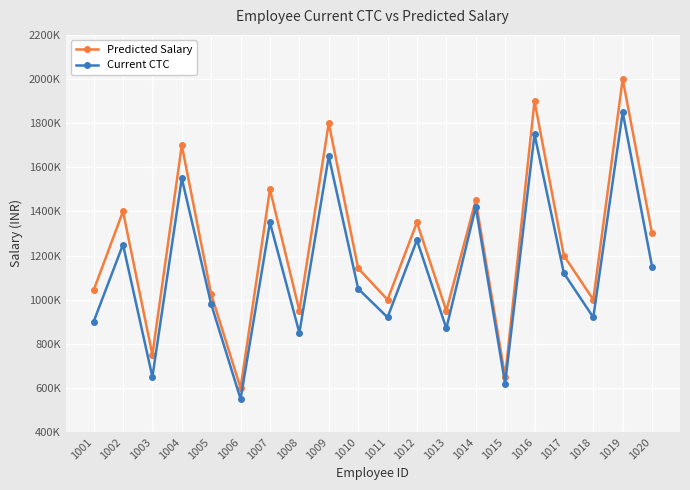

List the labels in order of Predicted Salary value, smallest first.

1006, 1015, 1003, 1008, 1013, 1011, 1018, 1005, 1001, 1010, 1017, 1020, 1012, 1002, 1014, 1007, 1004, 1009, 1016, 1019